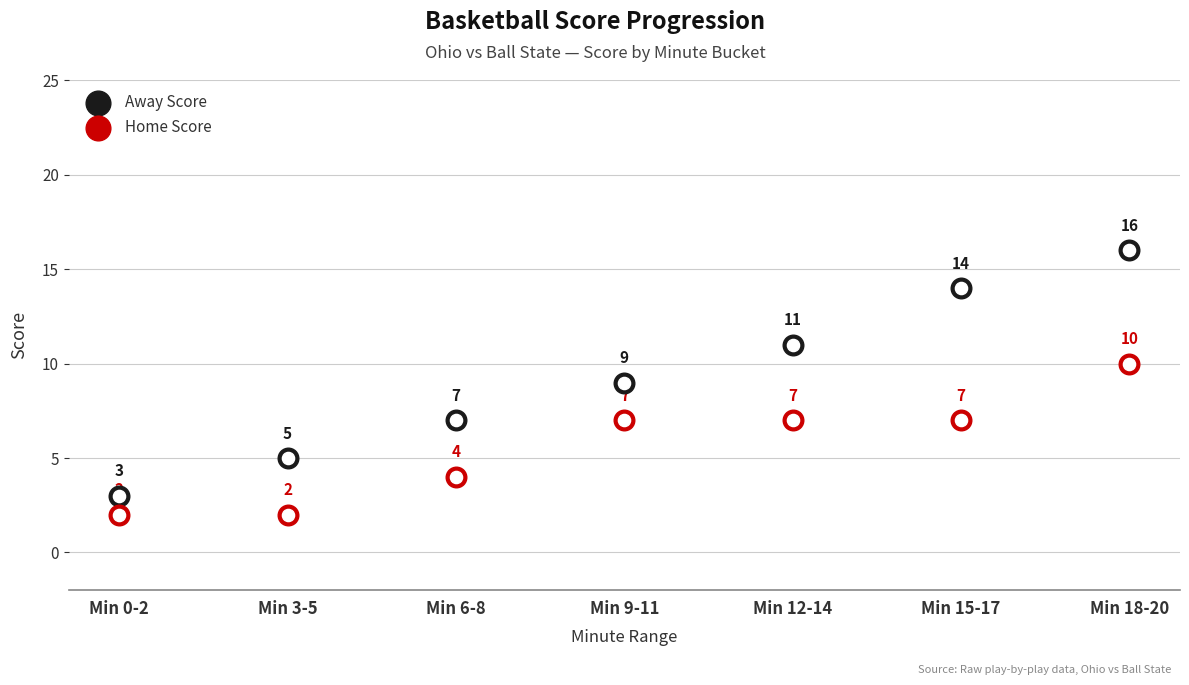

What is the total value across all series at Min 9-11?

16